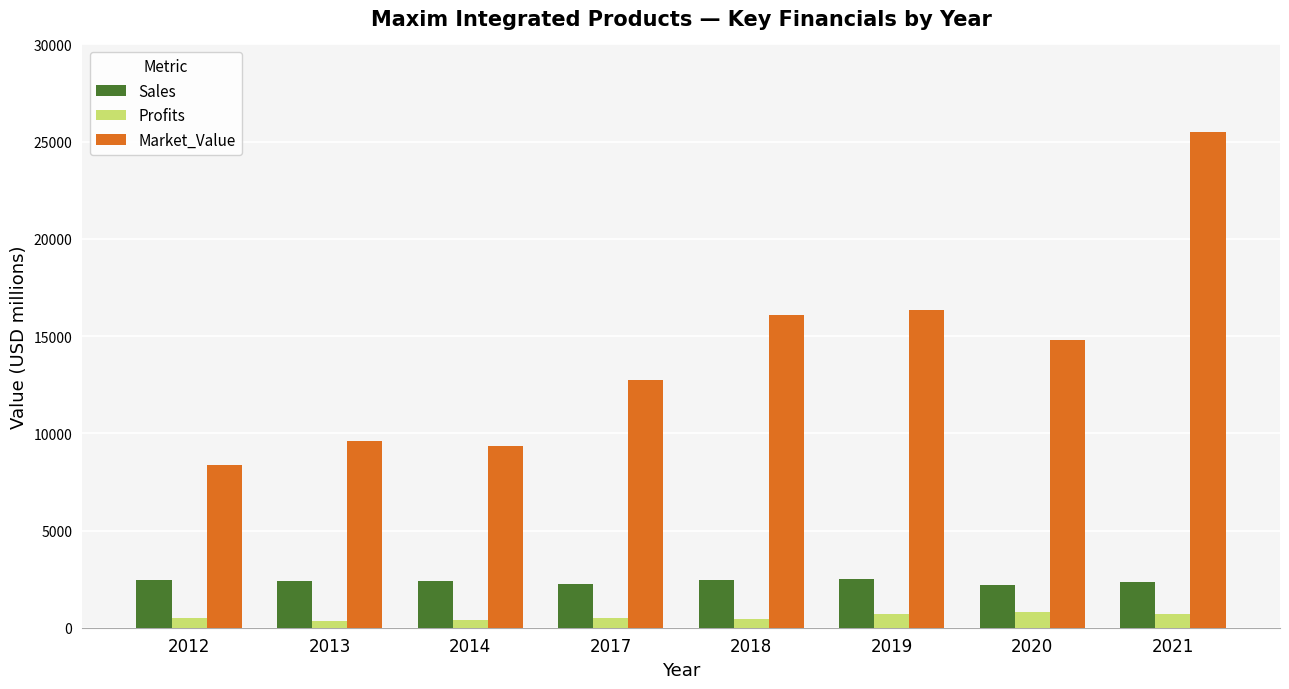

What is the maximum value for Market_Value?

25499.0